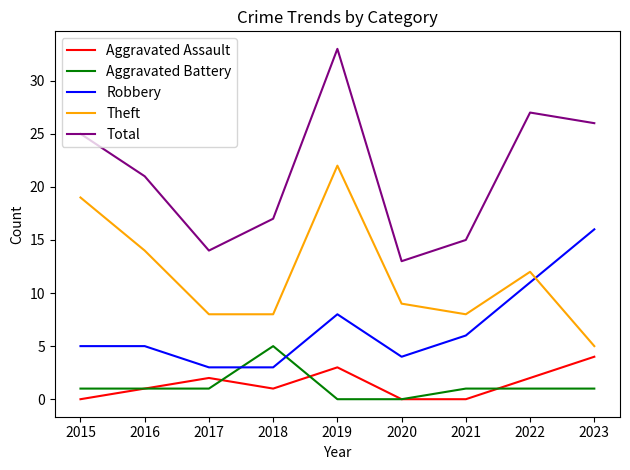

True or false: Robbery and Theft intersect in this chart.

True